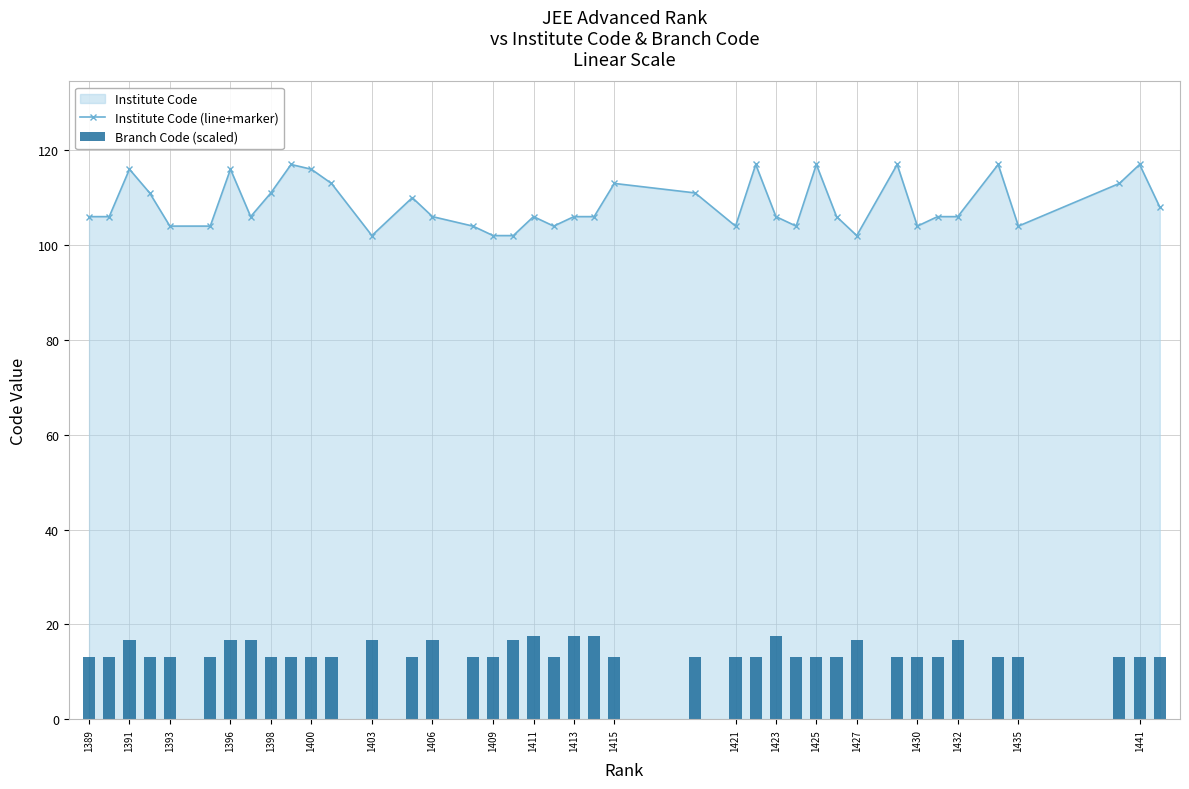

How many data points does each series have?

40